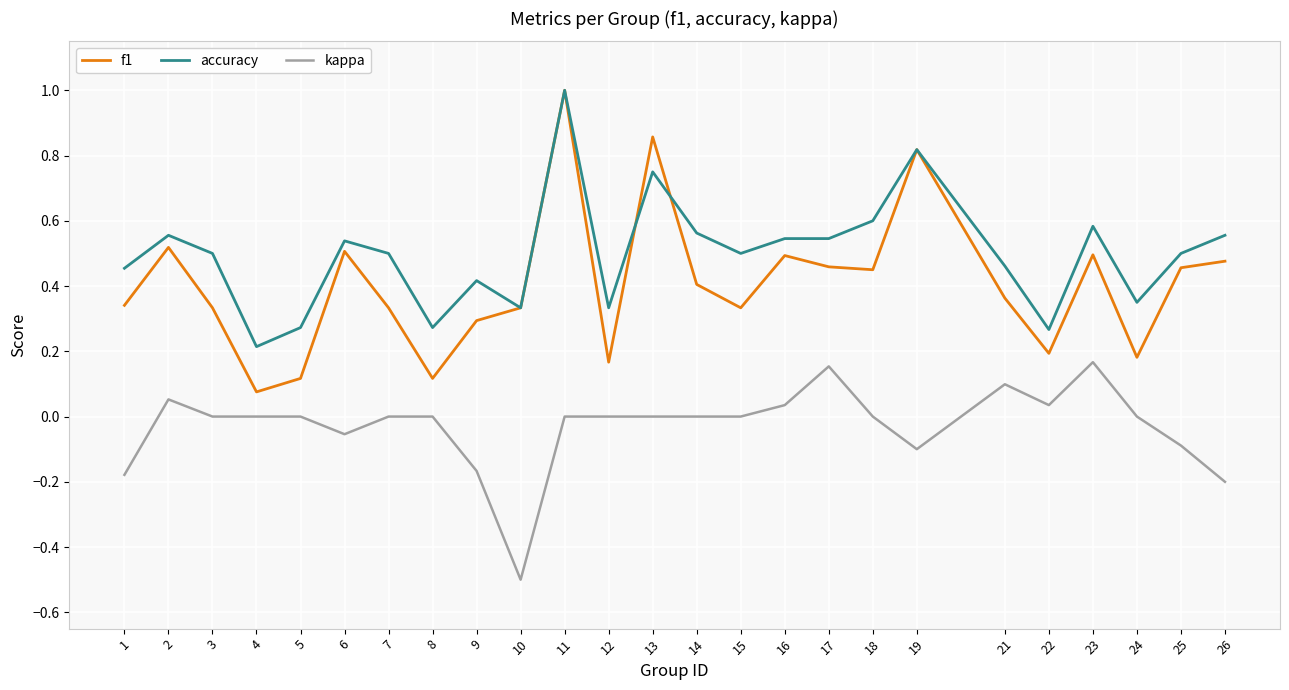

Which series has the largest range (max minus min)?

f1